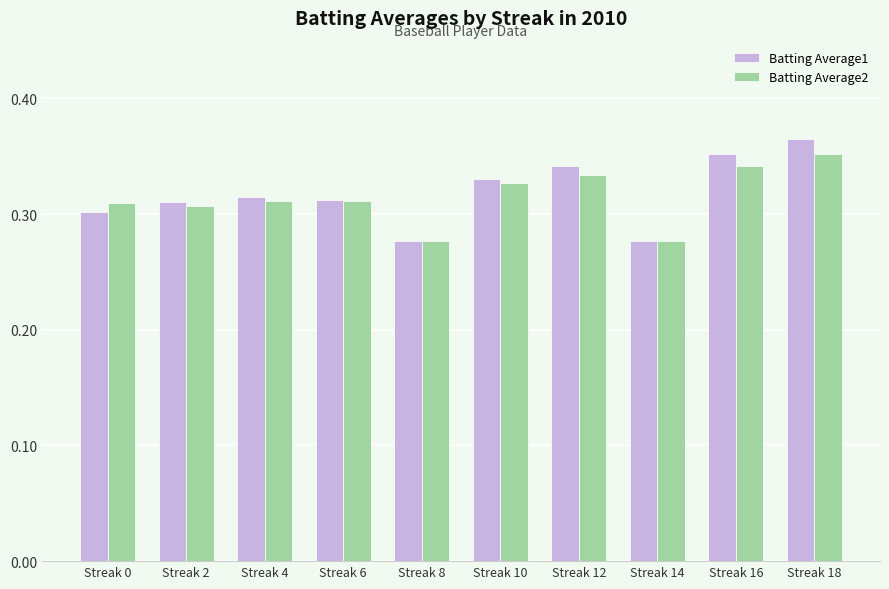

What is the sum of the Batting Average1 values at Streak 2 and Streak 14?

0.6